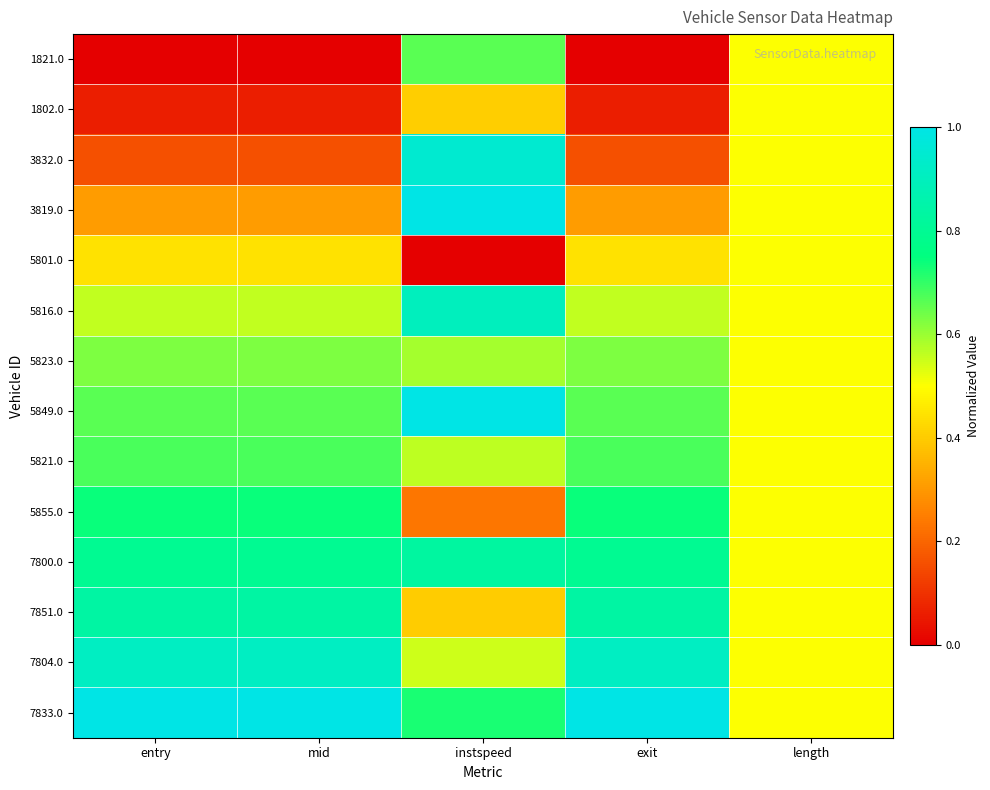

At how many categories does at least one series exceed 0?

5